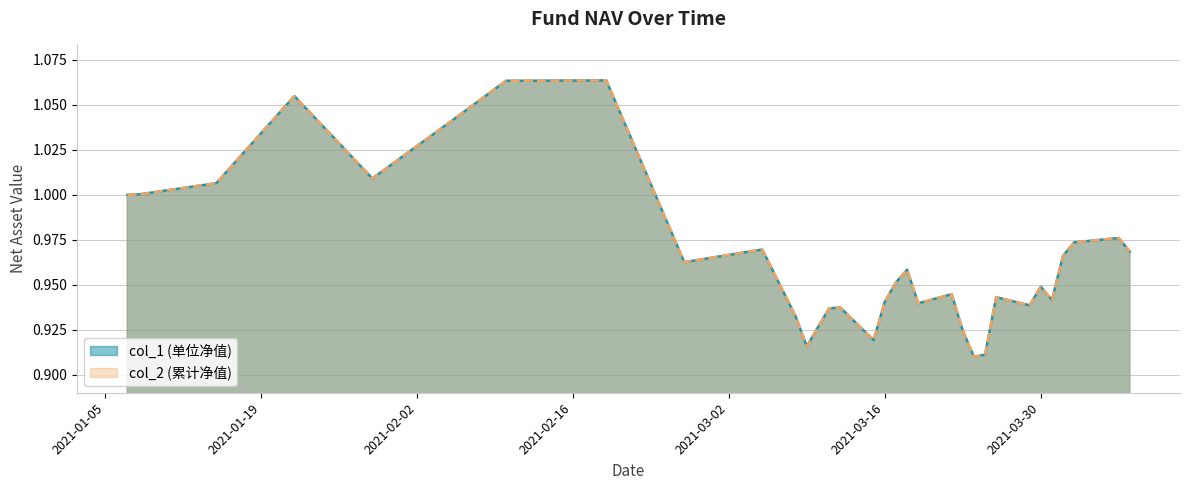

At how many categories does at least one series exceed 1?

7